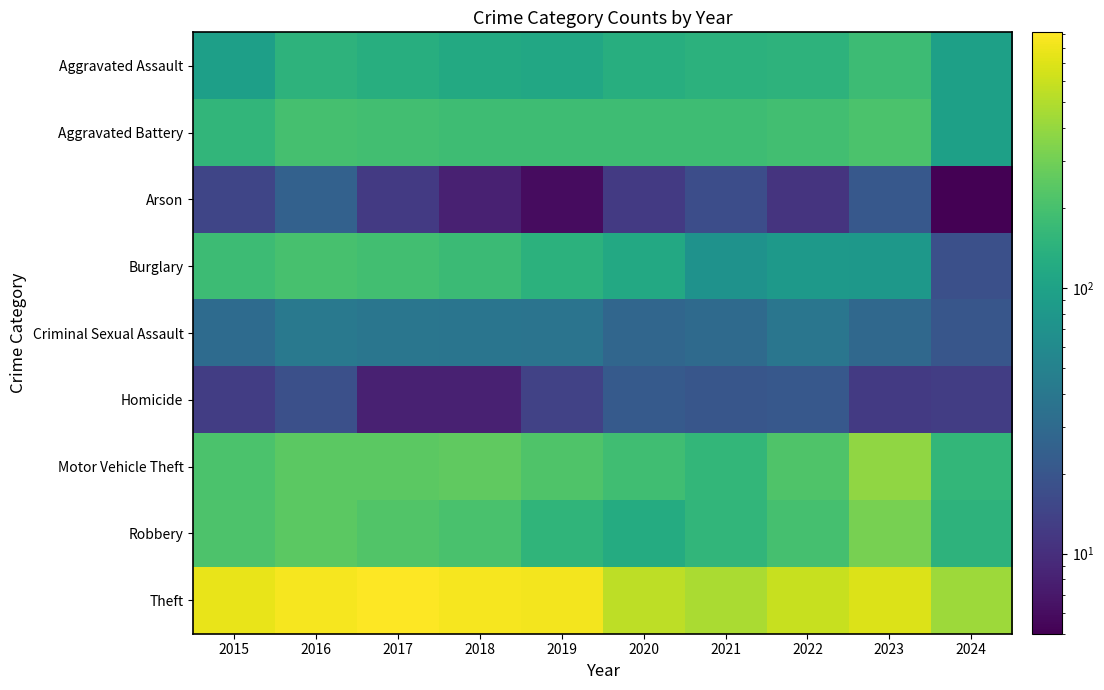

Which series has the largest range (max minus min)?

Theft